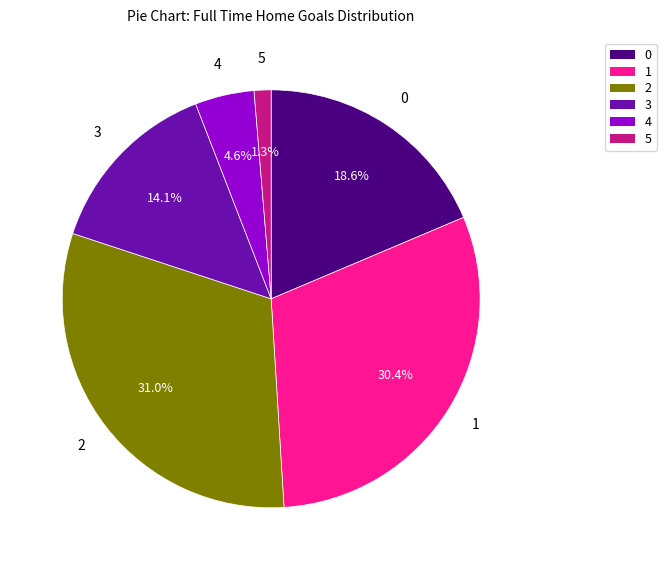

Is 4 the majority of the pie?

No